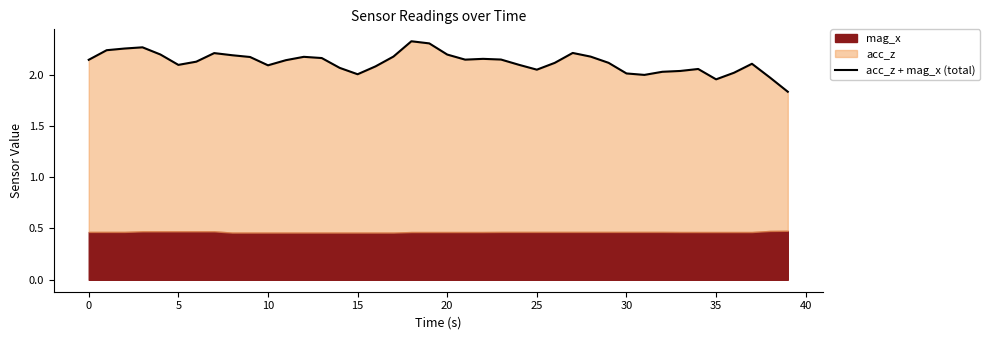

What is the value of the 27th point from the left?

2.1